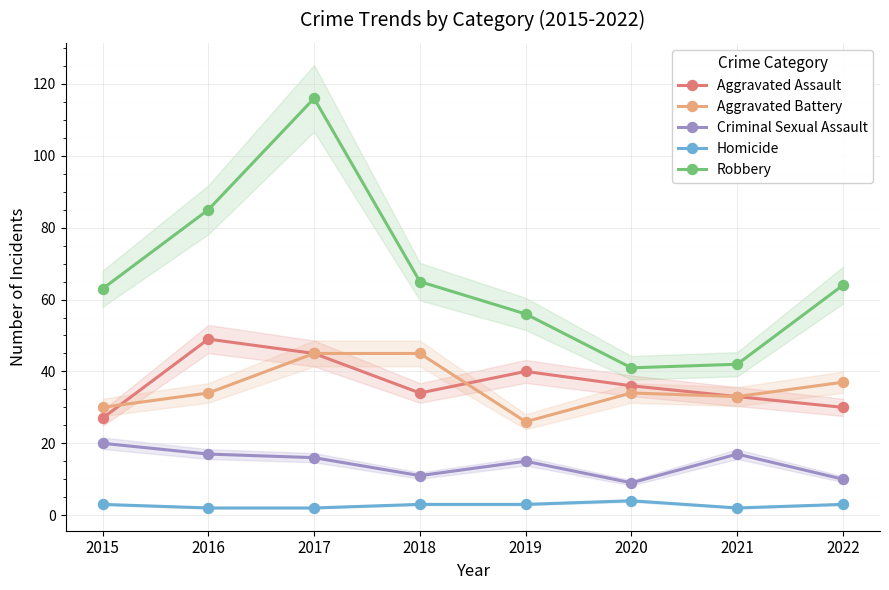

True or false: Criminal Sexual Assault has more than 0 points higher than both neighbors.

True